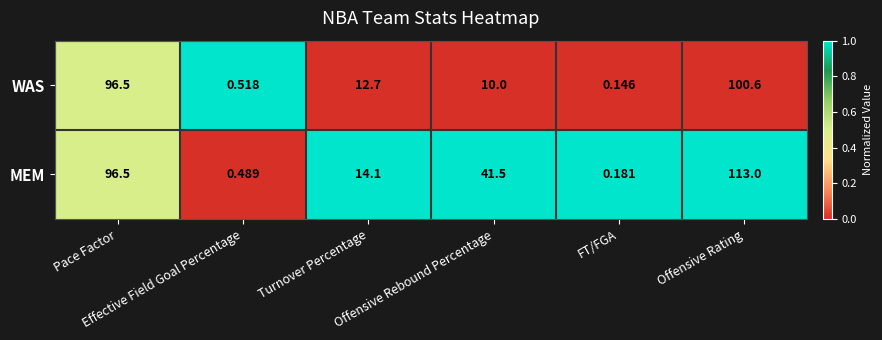

Which series has the largest range (max minus min)?

MEM